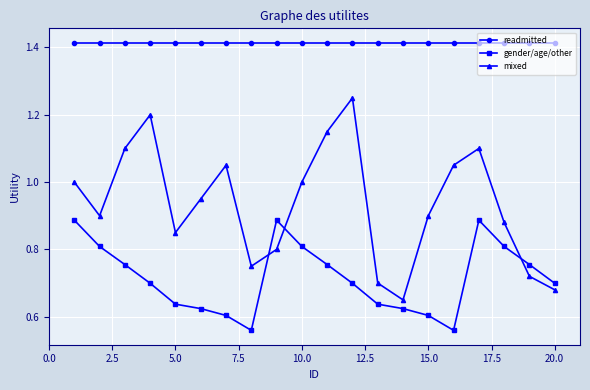

True or false: gender/age/other has more than 1 points higher than both neighbors.

True